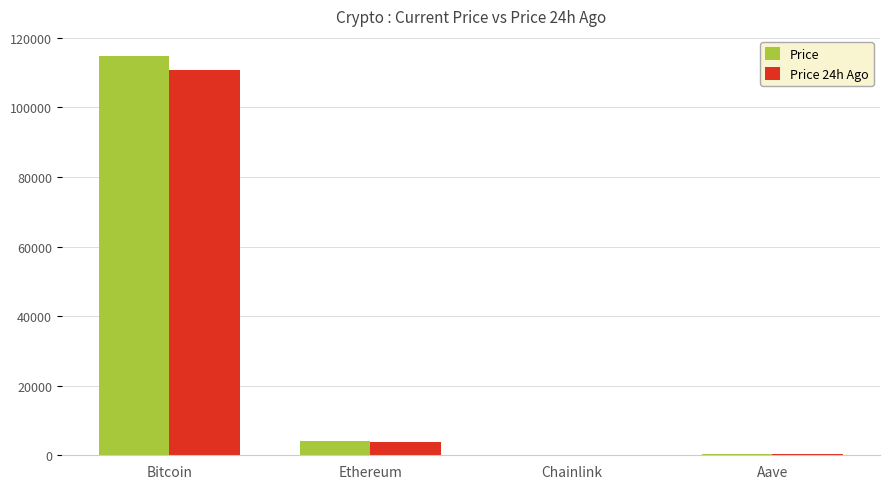

How many values in the Price series exceed 4140?

2